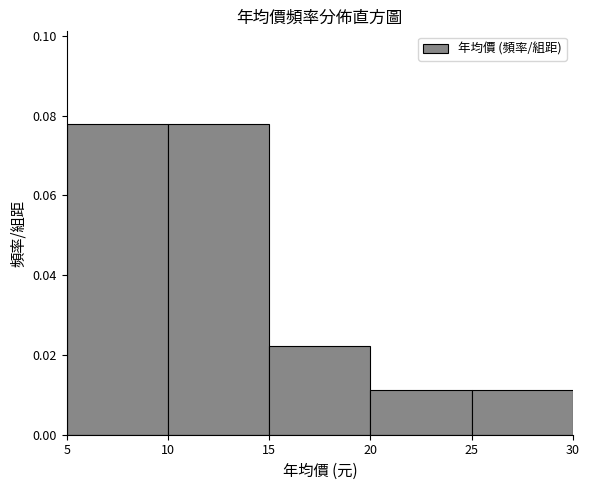

Reading left to right, list every bar in this chart as the range it spans on the x-axis followed by its height. The values are not printed on the chart, so give them approximately, as read against the axis.

5 to 10: 0.078
10 to 15: 0.078
15 to 20: 0.022
20 to 25: 0.012
25 to 30: 0.012